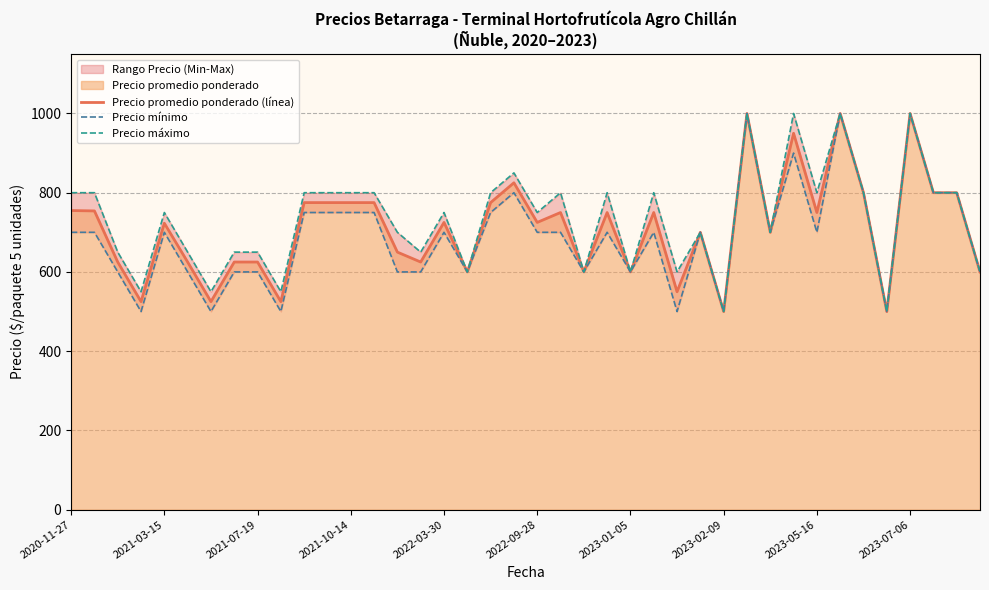

Reading left to right, list all the values displayed in this chart.

Precio promedio ponderado (línea): 755	754	625	525	723	625	525	625	625	525	775	775	775	775	650	625	725	600	775	825	725	750	600	750	600	750	550	700	500	1000	700	950	750	1000	800	500	1000	800	800	600
Precio mínimo: 700	700	600	500	700	600	500	600	600	500	750	750	750	750	600	600	700	600	750	800	700	700	600	700	600	700	500	700	500	1000	700	900	700	1000	800	500	1000	800	800	600
Precio máximo: 800	800	650	550	750	650	550	650	650	550	800	800	800	800	700	650	750	600	800	850	750	800	600	800	600	800	600	700	500	1000	700	1000	800	1000	800	500	1000	800	800	600